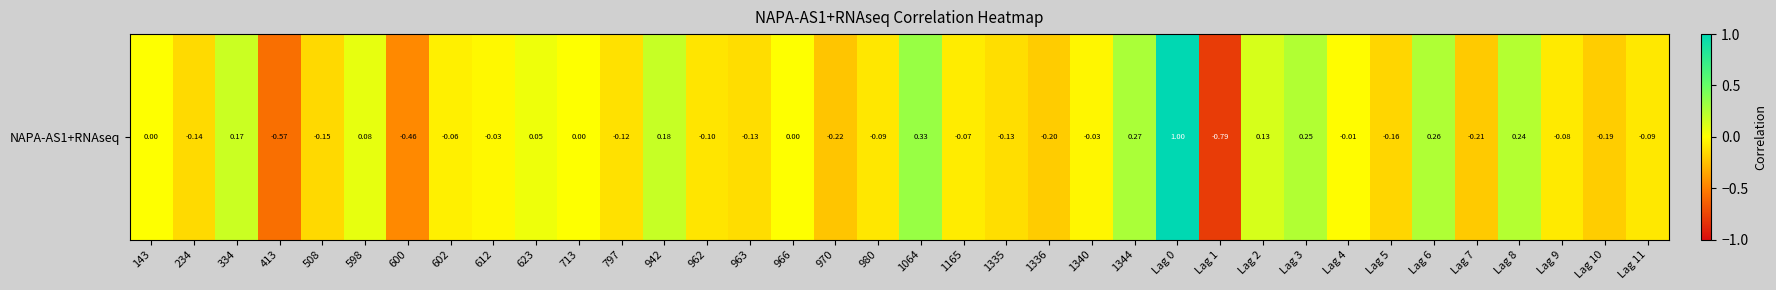

True or false: the data shows 0.5 at Lag 0.

False